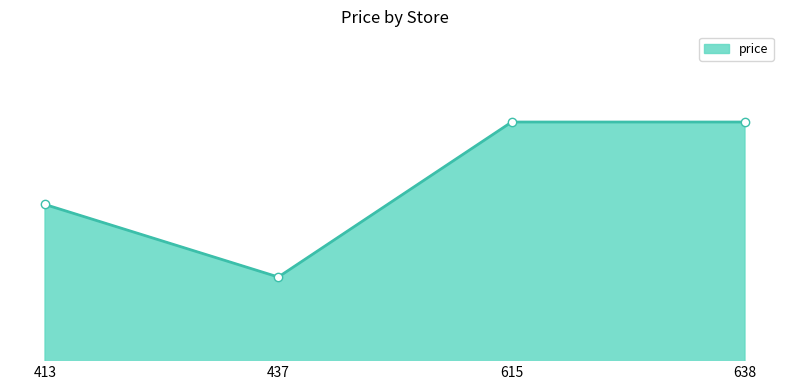

What is the difference between the maximum and minimum values?

18.8